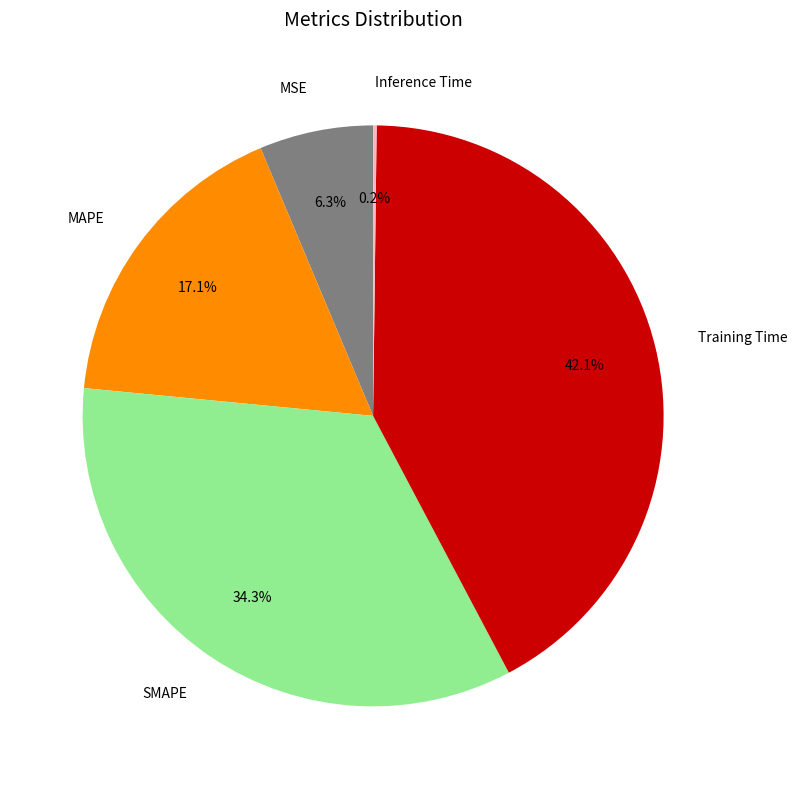

What is the largest slice in the pie chart?

Training Time